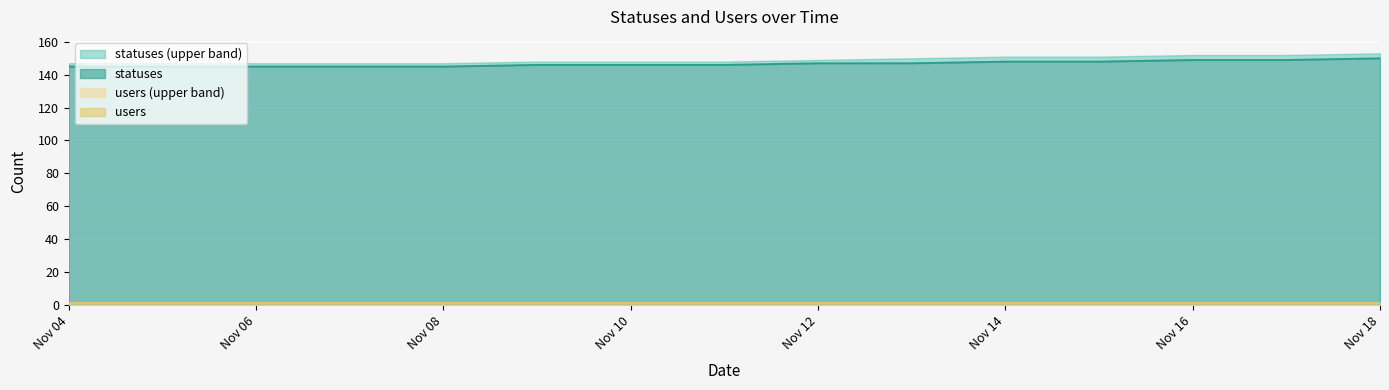

Reading left to right, extract all data points from this chart.

statuses: 2022-11-04=145	2022-11-05=145	2022-11-06=145	2022-11-07=145	2022-11-08=145	2022-11-09=146	2022-11-10=146	2022-11-11=146	2022-11-12=147	2022-11-13=147	2022-11-14=148	2022-11-15=148	2022-11-16=149	2022-11-17=149	2022-11-18=150
statuses_upper: 2022-11-04=147	2022-11-05=147	2022-11-06=147	2022-11-07=147	2022-11-08=147	2022-11-09=148	2022-11-10=148	2022-11-11=148	2022-11-12=149	2022-11-13=150	2022-11-14=151	2022-11-15=151	2022-11-16=152	2022-11-17=152	2022-11-18=153
users: 2022-11-04=1	2022-11-05=1	2022-11-06=1	2022-11-07=1	2022-11-08=1	2022-11-09=1	2022-11-10=1	2022-11-11=1	2022-11-12=1	2022-11-13=1	2022-11-14=1	2022-11-15=1	2022-11-16=1	2022-11-17=1	2022-11-18=1
users_upper: 2022-11-04=1	2022-11-05=1	2022-11-06=1	2022-11-07=1	2022-11-08=1	2022-11-09=1	2022-11-10=1	2022-11-11=1	2022-11-12=1	2022-11-13=1	2022-11-14=1	2022-11-15=1	2022-11-16=1	2022-11-17=1	2022-11-18=1